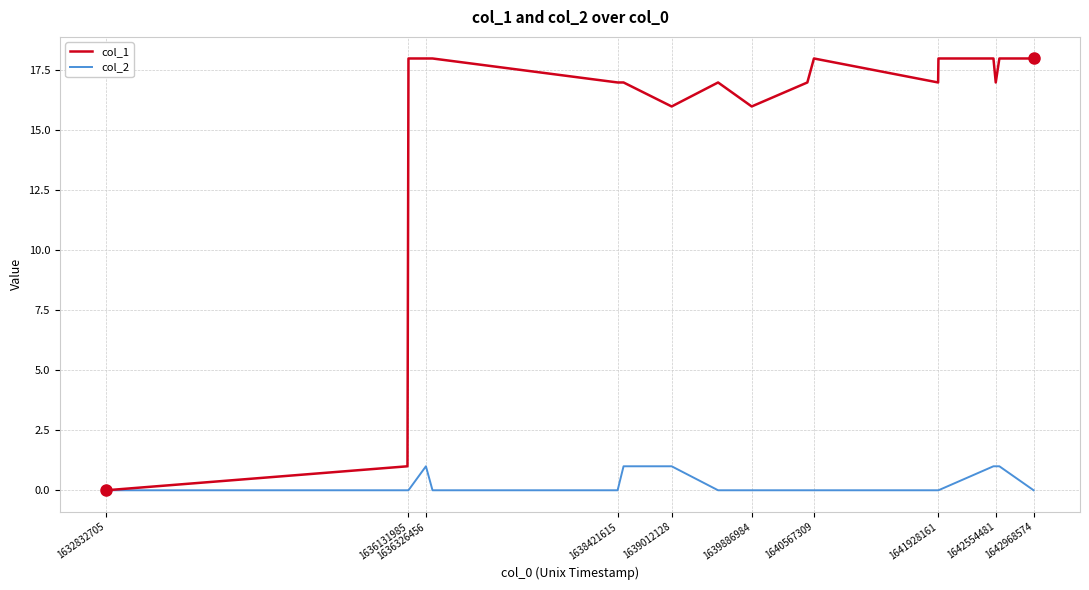

Rank the series by their average value, from highest to lowest.

col_1, col_2